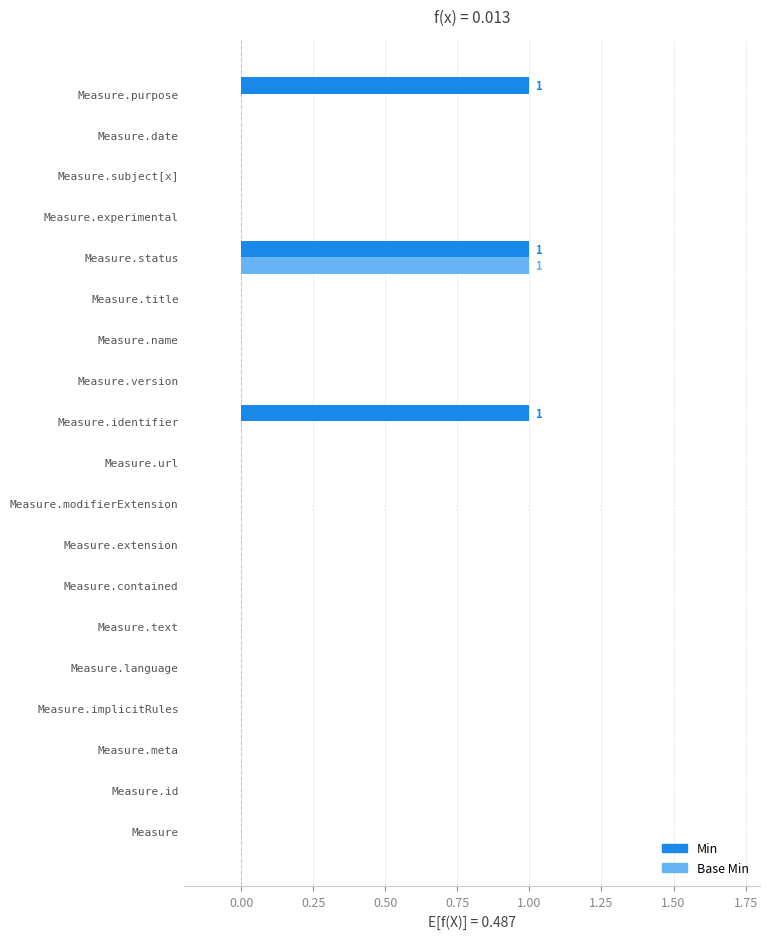

What is the sum of all Min values?

3